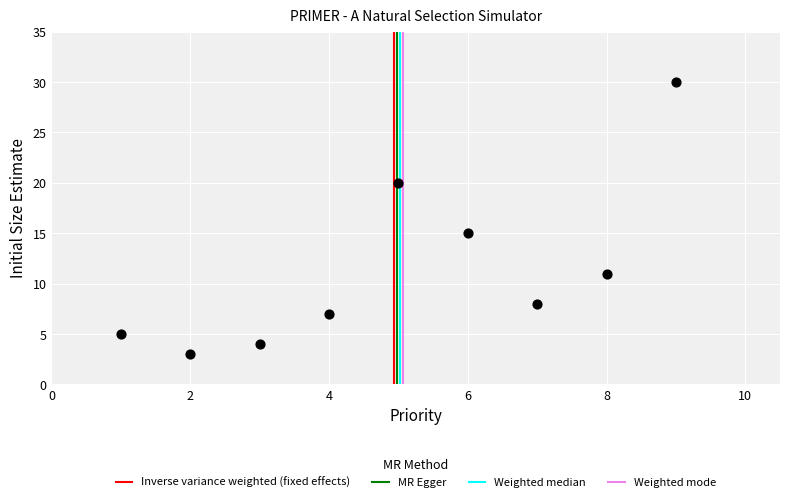

What Y value in the scatter plot is closest to 16?

15